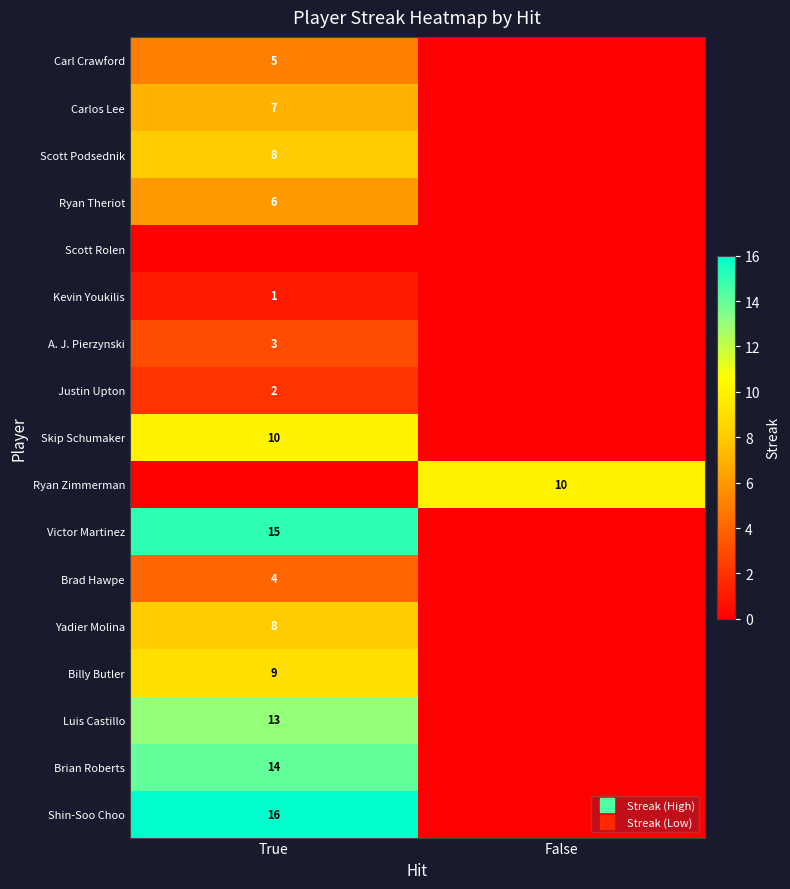

What is the sum of all Brad Hawpe values?

4